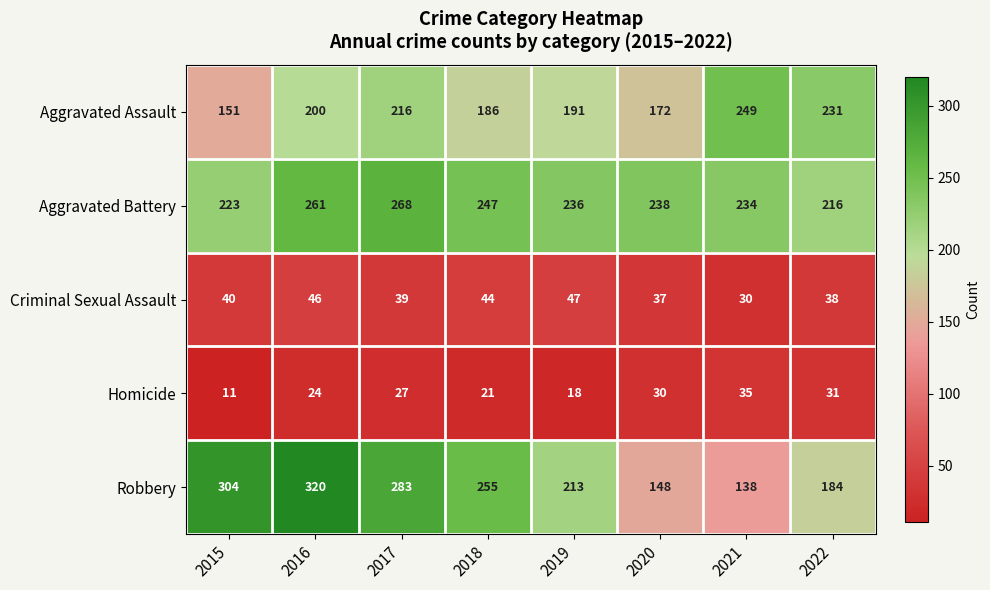

List the series in order of their peak value, highest first.

Robbery, Aggravated Battery, Aggravated Assault, Criminal Sexual Assault, Homicide